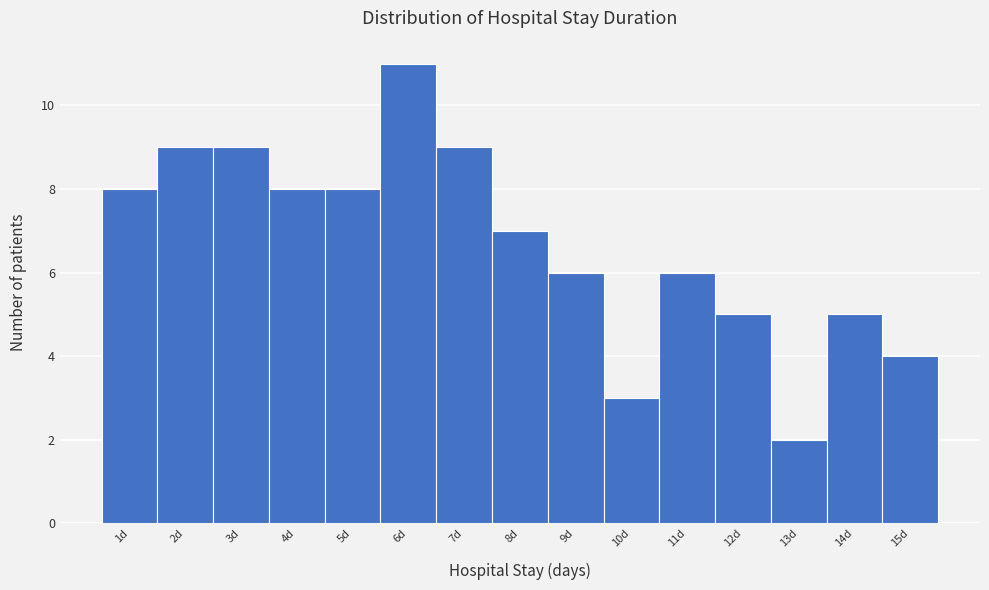

Reading right to left, what are all the values shown in this chart?

15d=4	14d=5	13d=2	12d=5	11d=6	10d=3	9d=6	8d=7	7d=9	6d=11	5d=8	4d=8	3d=9	2d=9	1d=8